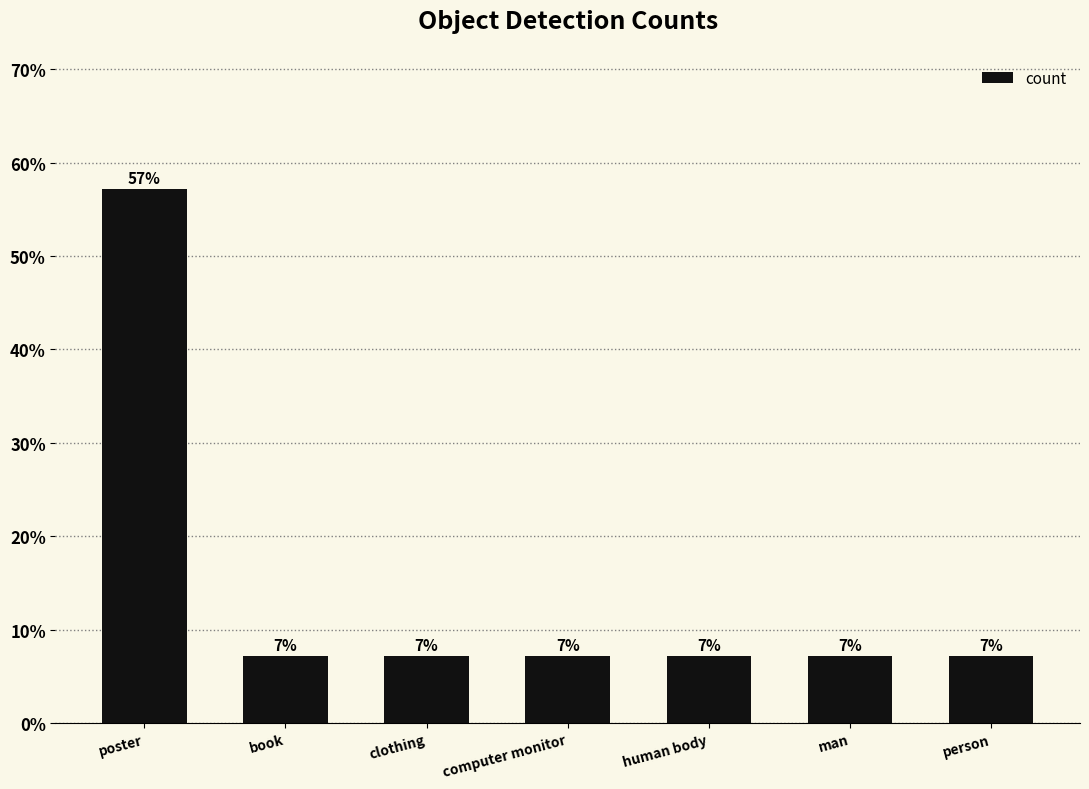

How many bars are there in total?

7